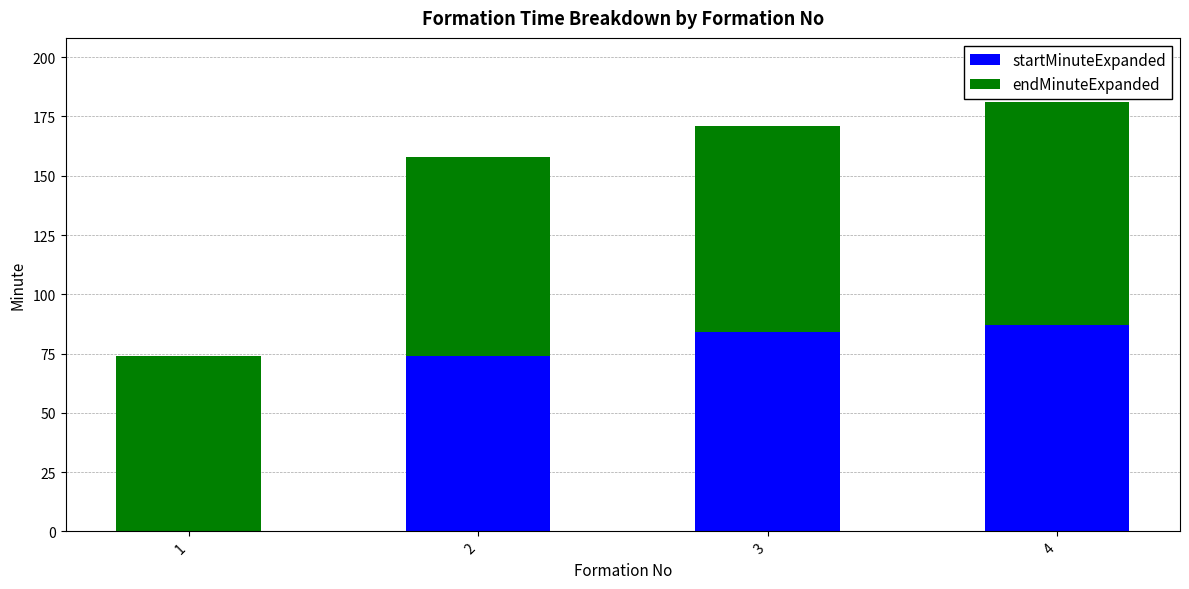

At which label is startMinuteExpanded closest to 43?

2